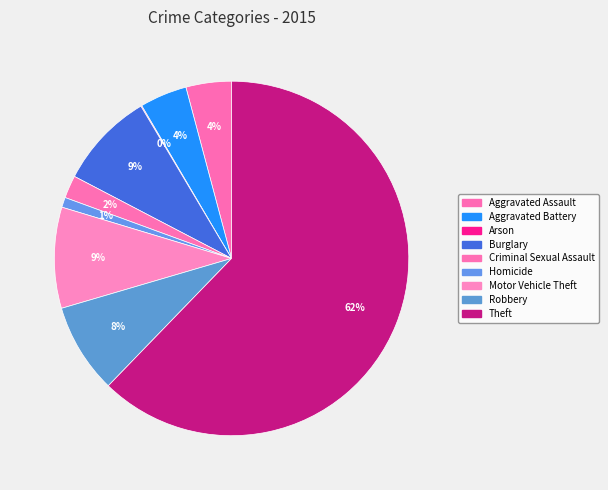

Is Aggravated Battery the majority of the pie?

No